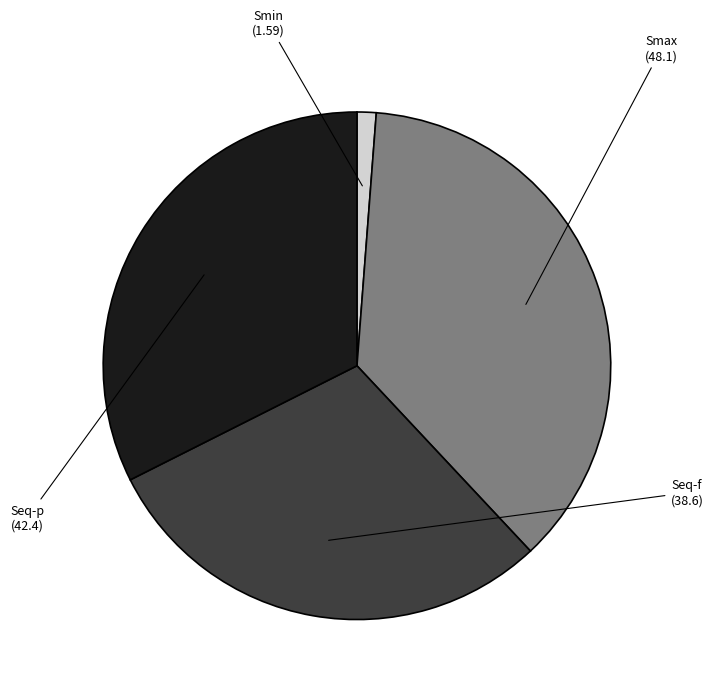

The Smax slice represents 37% of the pie. True or false?

True